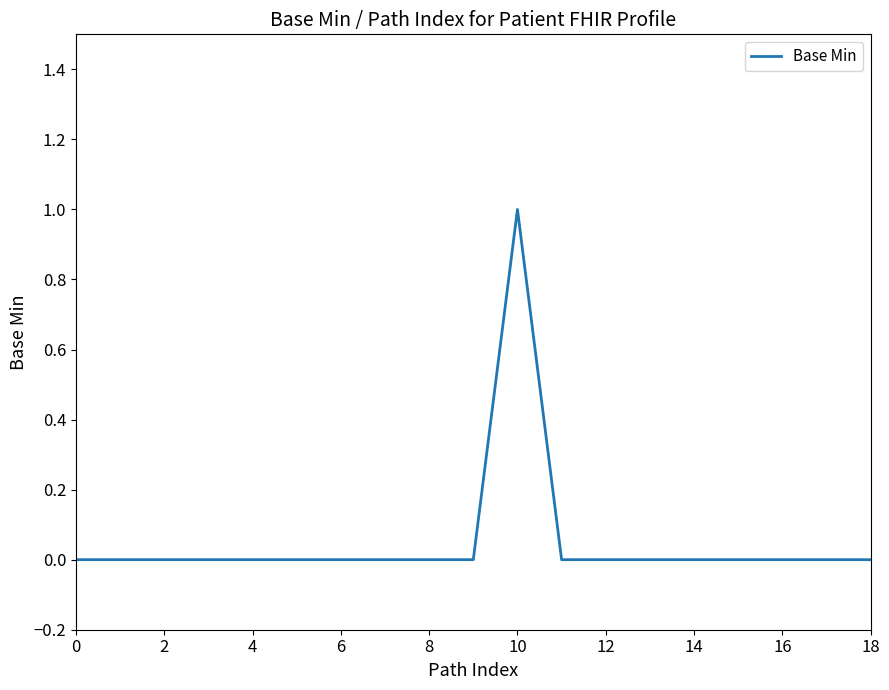

Is this an area chart (filled region under the line)?

No